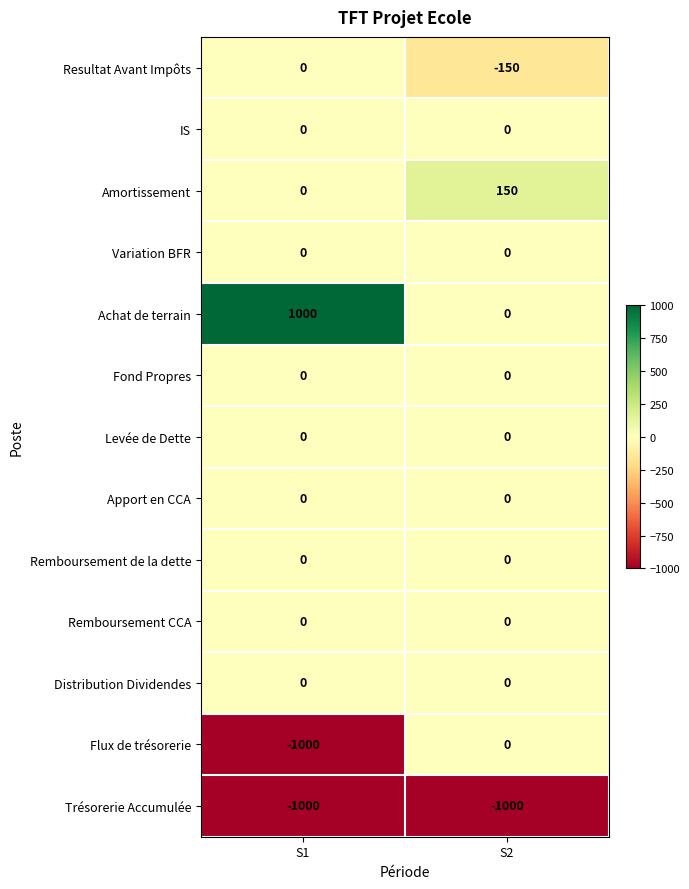

What is the total value across all series at S1?

-1000